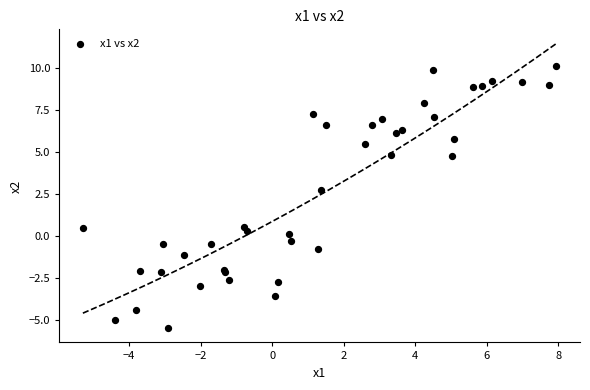

What Y value in the scatter plot is closest to 2?

2.8